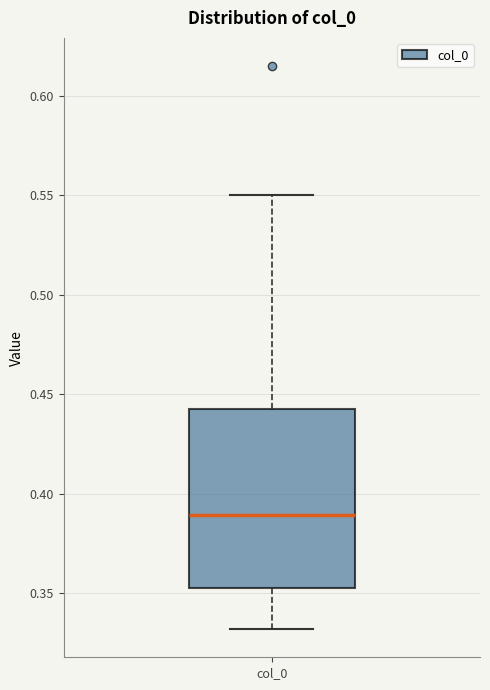

Where does the upper whisker of the box for col_0 end on the y-axis? The values are not printed on the chart, so give them approximately, as read against the axis.

0.550